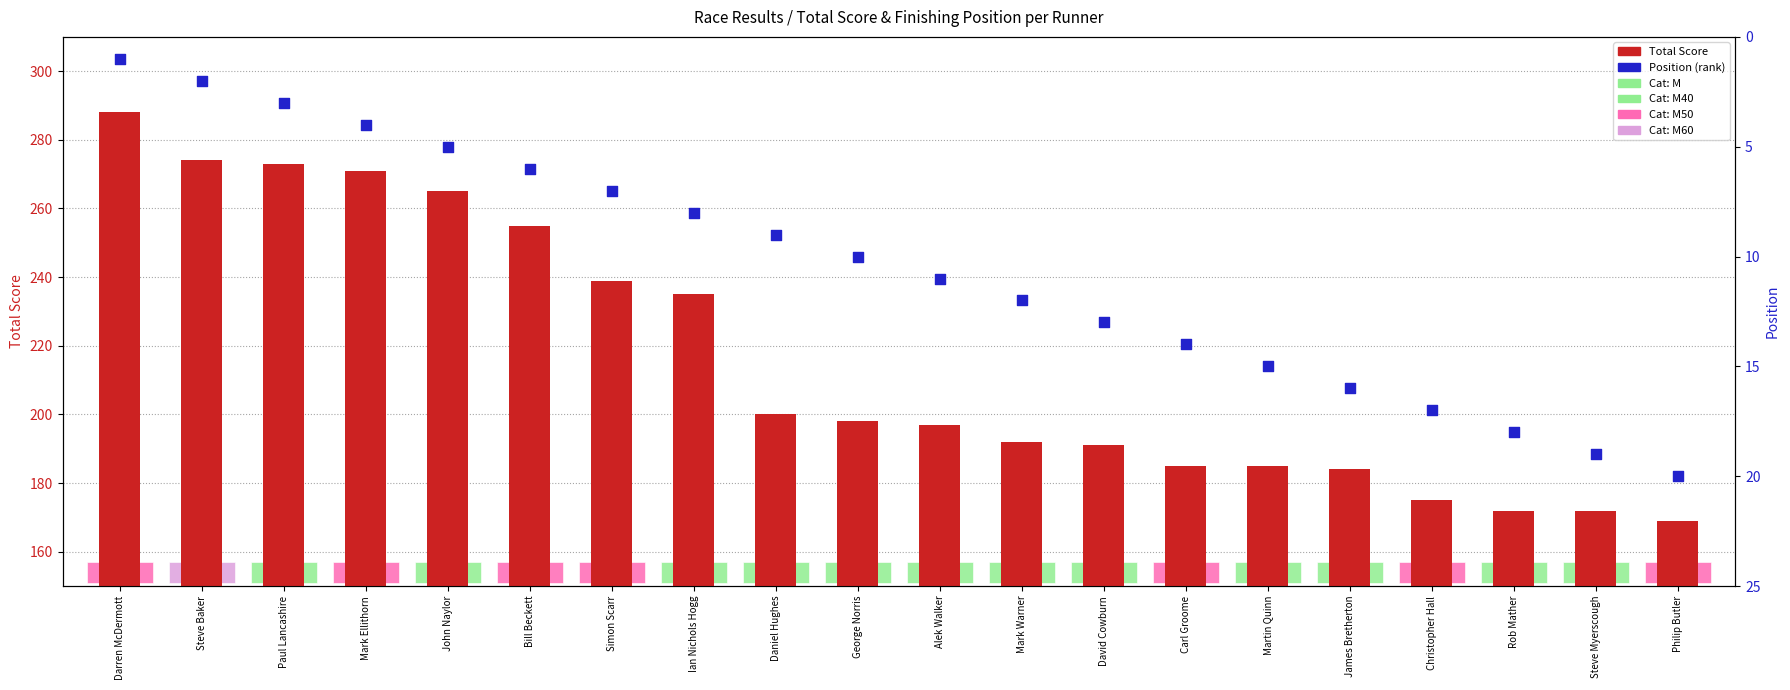

Which series has the largest Y range (max minus min)?

Total Score